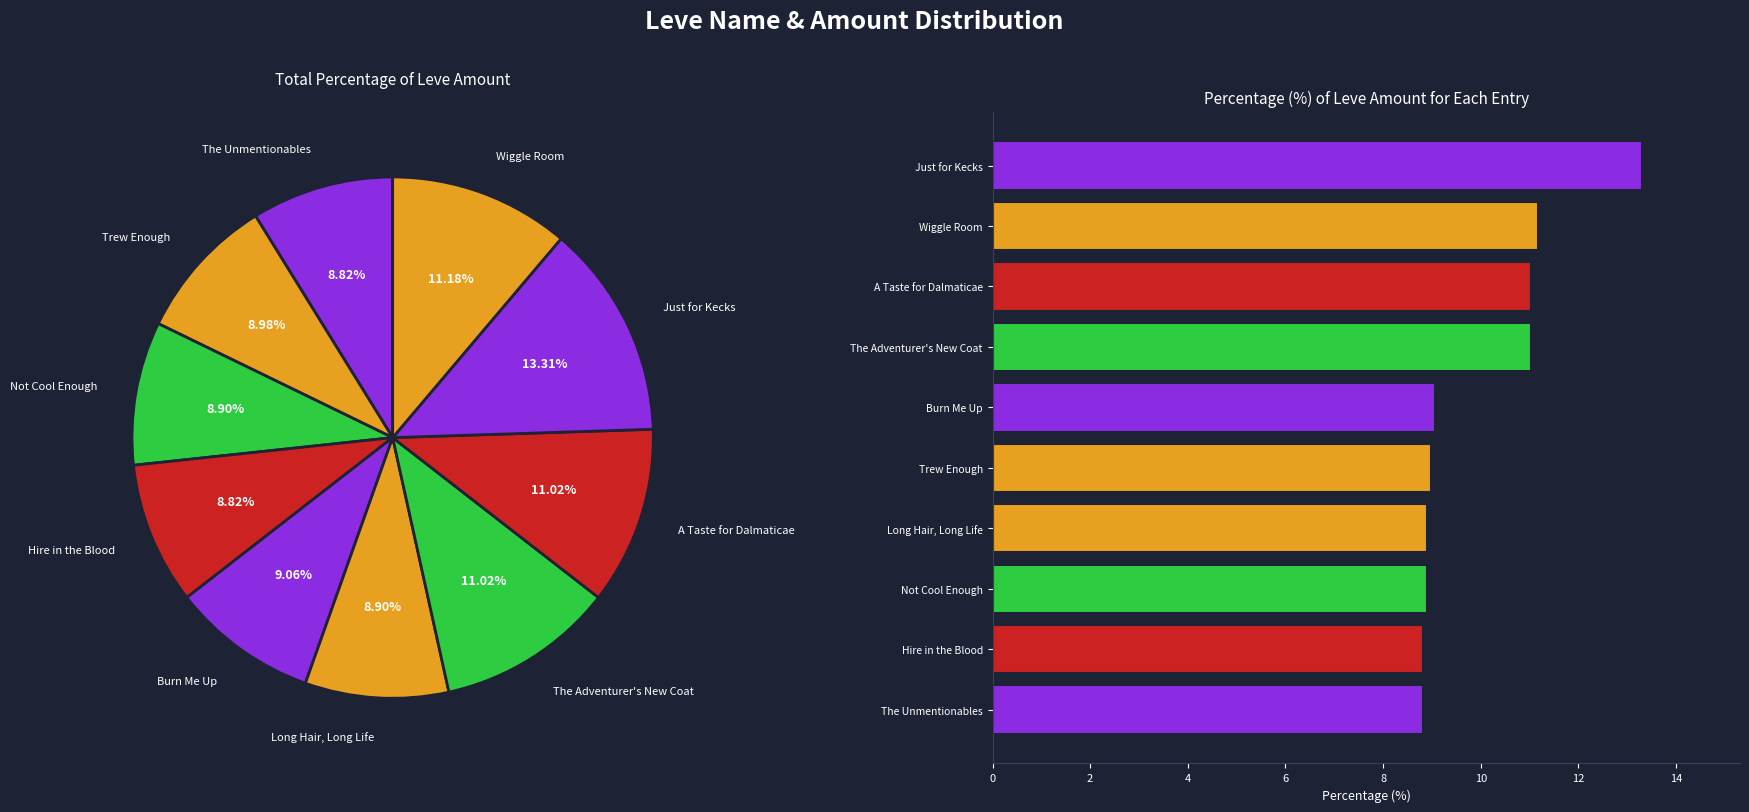

Between The Adventurer's New Coat and Burn Me Up, which is larger?

The Adventurer's New Coat